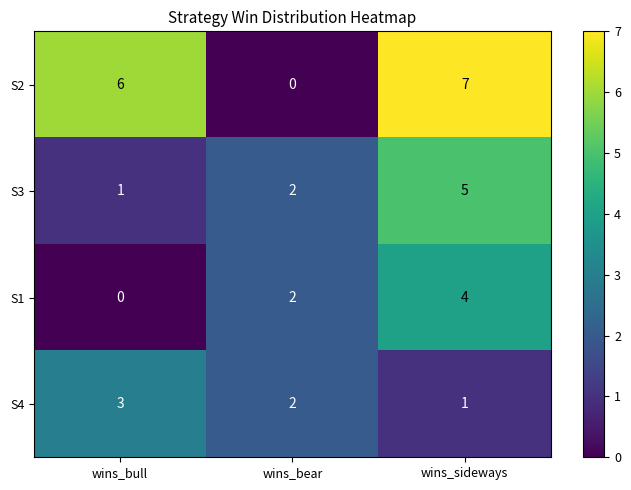

Which series has the largest range (max minus min)?

S2